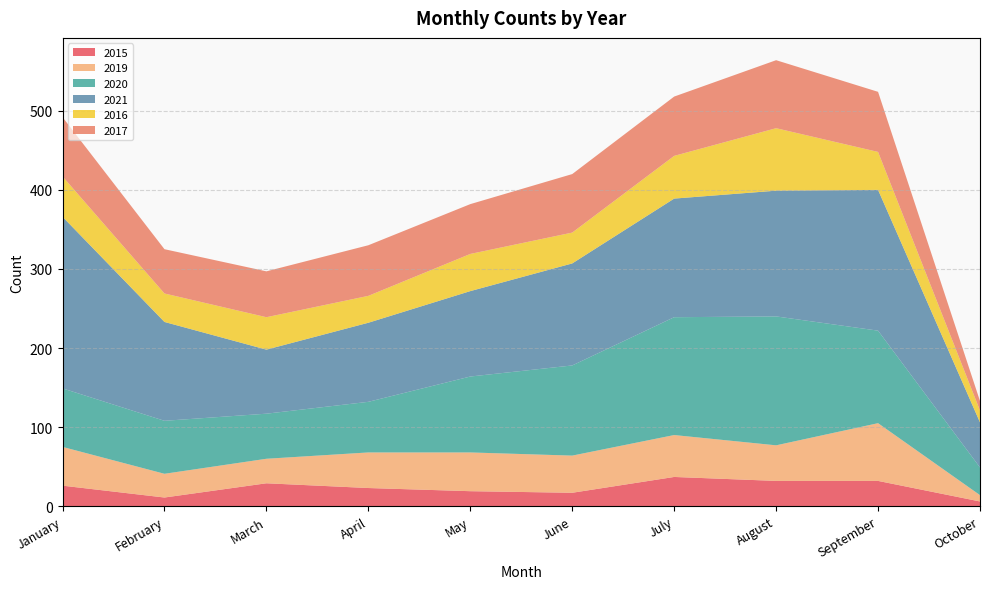

Reading left to right, list all the values displayed in this chart.

2015: 26	11	29	23	19	17	37	32	32	6
2019: 49	30	31	45	49	47	53	45	73	8
2020: 74	67	57	64	96	114	149	163	117	35
2021: 217	125	81	100	108	129	150	159	178	57
2016: 51	36	41	34	47	39	54	79	48	15
2017: 75	56	58	64	63	74	75	86	76	12